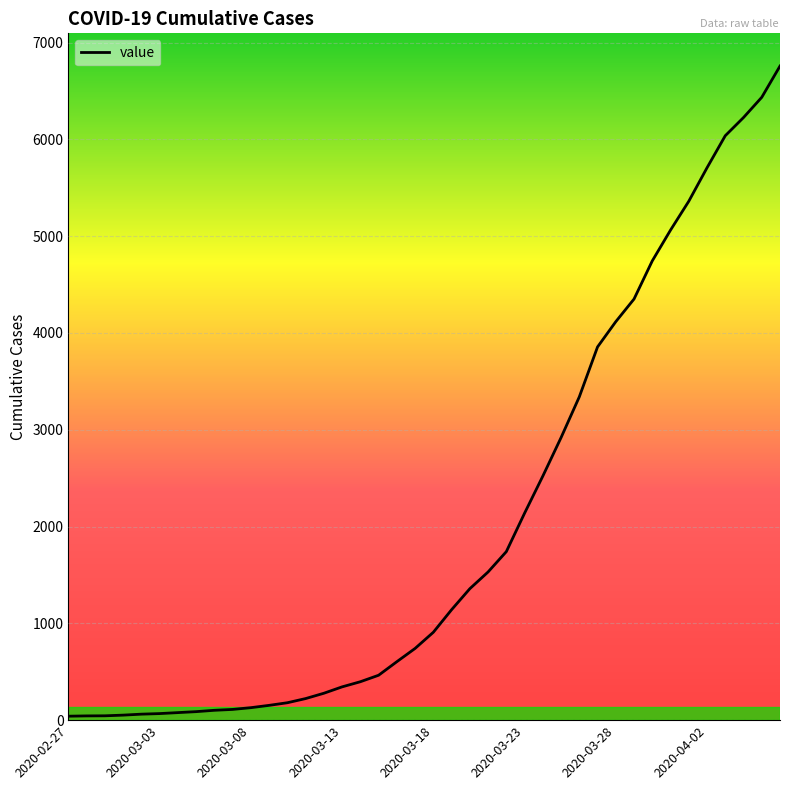

How many distinct data groups are displayed?

1